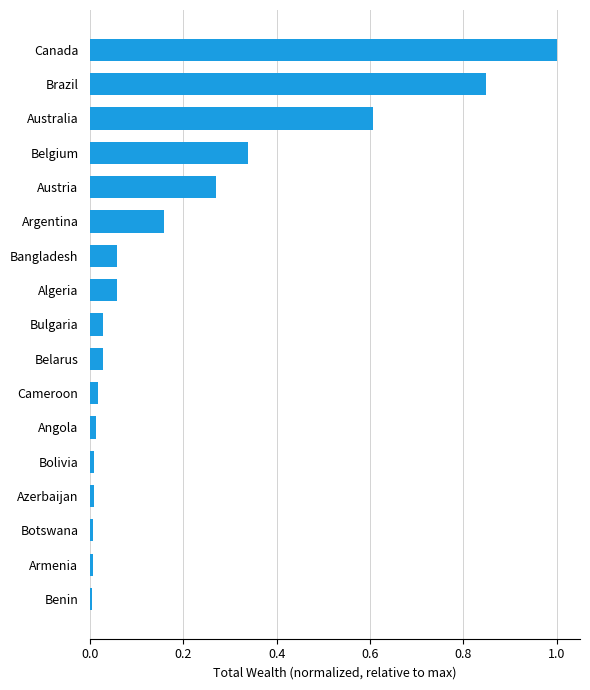

The value at Botswana is 0.0. True or false?

True